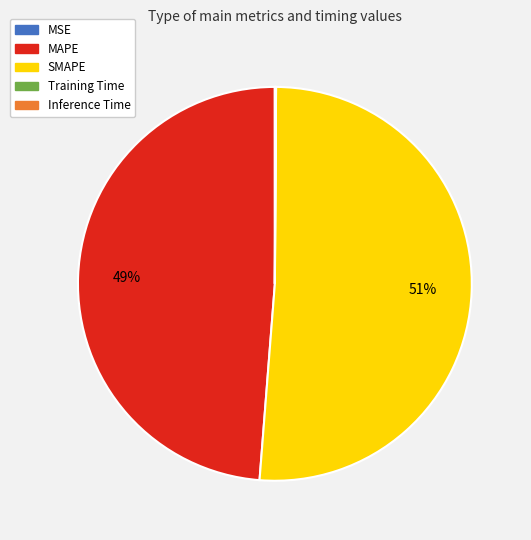

What percentage is the SMAPE slice, to the nearest percent?

51%